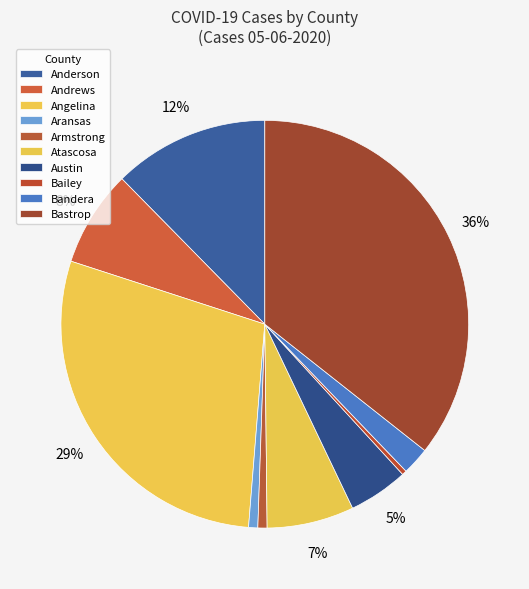

How many segments does this pie chart have?

10